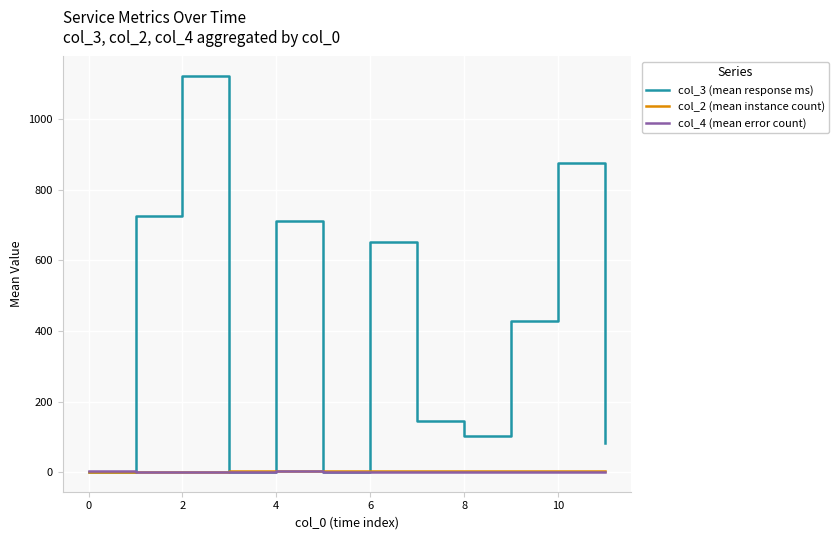

What are all the series names shown in the legend?

col_3 (mean response ms), col_2 (mean instance count), col_4 (mean error count)